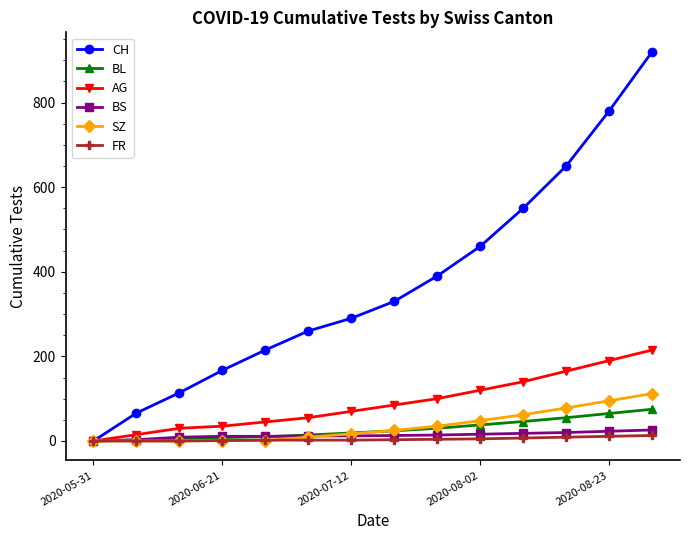

How many distinct data groups are displayed?

6